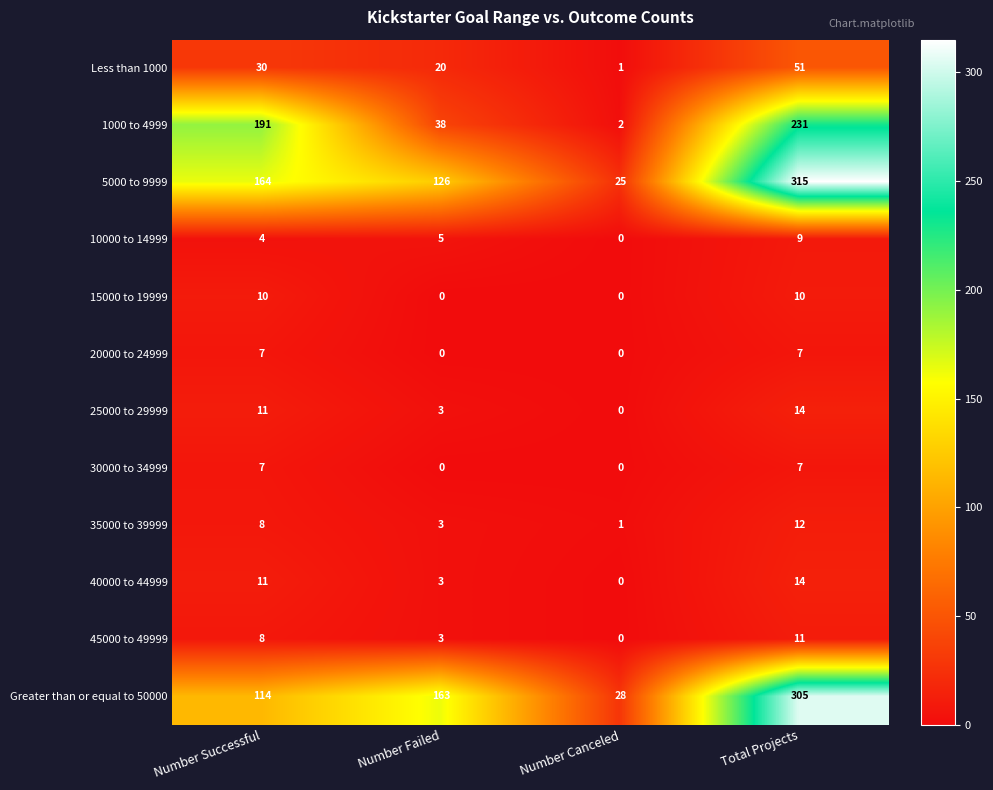

Where is Greater than or equal to 50000 nearest to the value 166?

Number Failed